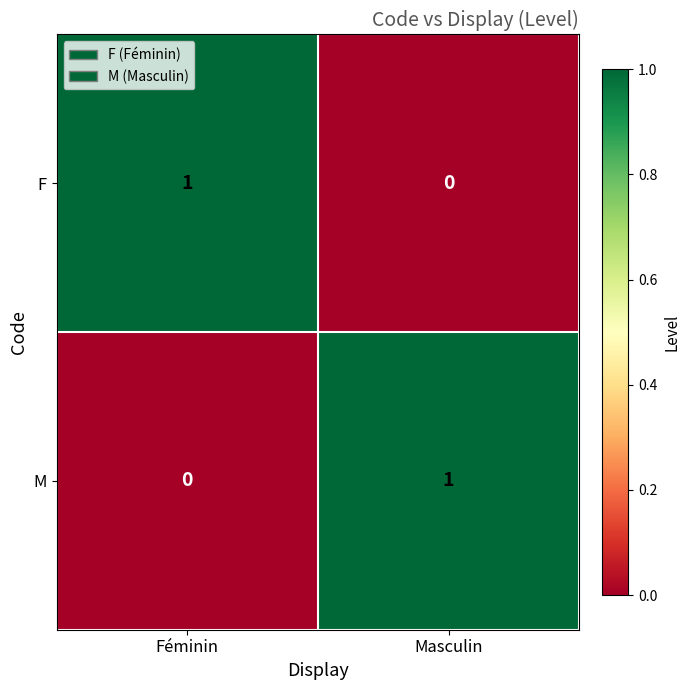

How many data points does each series have?

2